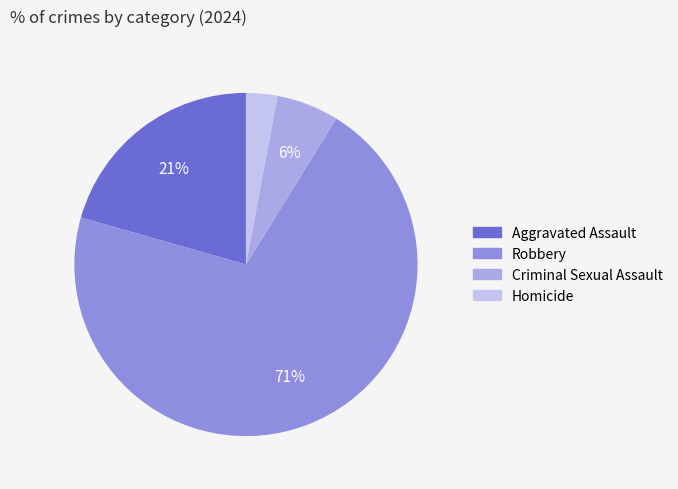

What portion of the pie excludes Criminal Sexual Assault?

94.1%